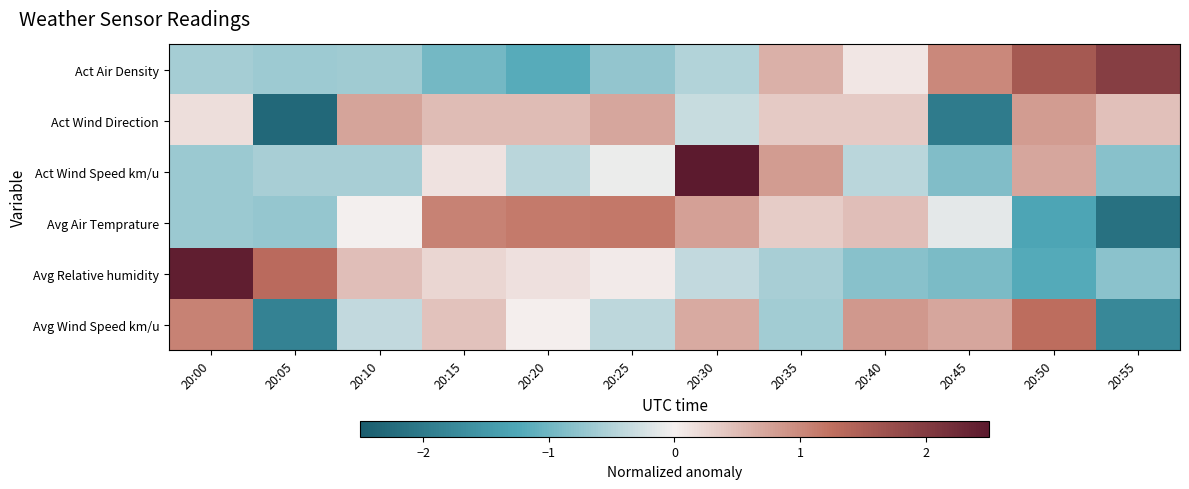

Reading left to right, transcribe all the data shown in this chart.

Act Air Density: 20:00=-0.6	20:05=-0.7	20:10=-0.6	20:15=-1.0	20:20=-1.2	20:25=-0.7	20:30=-0.5	20:35=0.6	20:40=0.1	20:45=1.0	20:50=1.6	20:55=2.0
Act Wind Direction: 20:00=0.2	20:05=-2.3	20:10=0.7	20:15=0.5	20:20=0.5	20:25=0.7	20:30=-0.3	20:35=0.4	20:40=0.4	20:45=-2.0	20:50=0.8	20:55=0.5
Act Wind Speed km/u: 20:00=-0.7	20:05=-0.6	20:10=-0.6	20:15=0.1	20:20=-0.4	20:25=-0.1	20:30=2.8	20:35=0.8	20:40=-0.4	20:45=-0.9	20:50=0.7	20:55=-0.8
Avg Air Temprature: 20:00=-0.7	20:05=-0.7	20:10=-0.0	20:15=1.1	20:20=1.1	20:25=1.2	20:30=0.8	20:35=0.3	20:40=0.5	20:45=-0.1	20:50=-1.3	20:55=-2.2
Avg Relative humidity: 20:00=2.4	20:05=1.3	20:10=0.5	20:15=0.2	20:20=0.1	20:25=0.1	20:30=-0.4	20:35=-0.6	20:40=-0.8	20:45=-0.9	20:50=-1.2	20:55=-0.8
Avg Wind Speed km/u: 20:00=1.1	20:05=-1.9	20:10=-0.4	20:15=0.4	20:20=0.0	20:25=-0.4	20:30=0.7	20:35=-0.6	20:40=0.9	20:45=0.7	20:50=1.3	20:55=-1.8